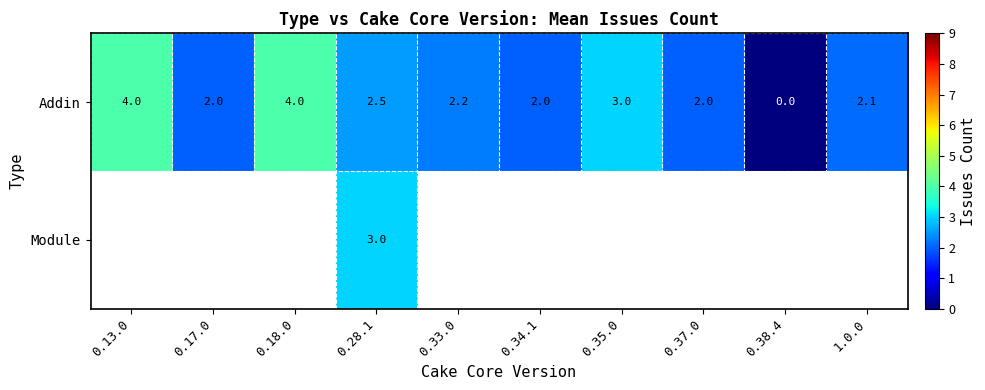

Where does the Addin series first go above 2?

0.13.0